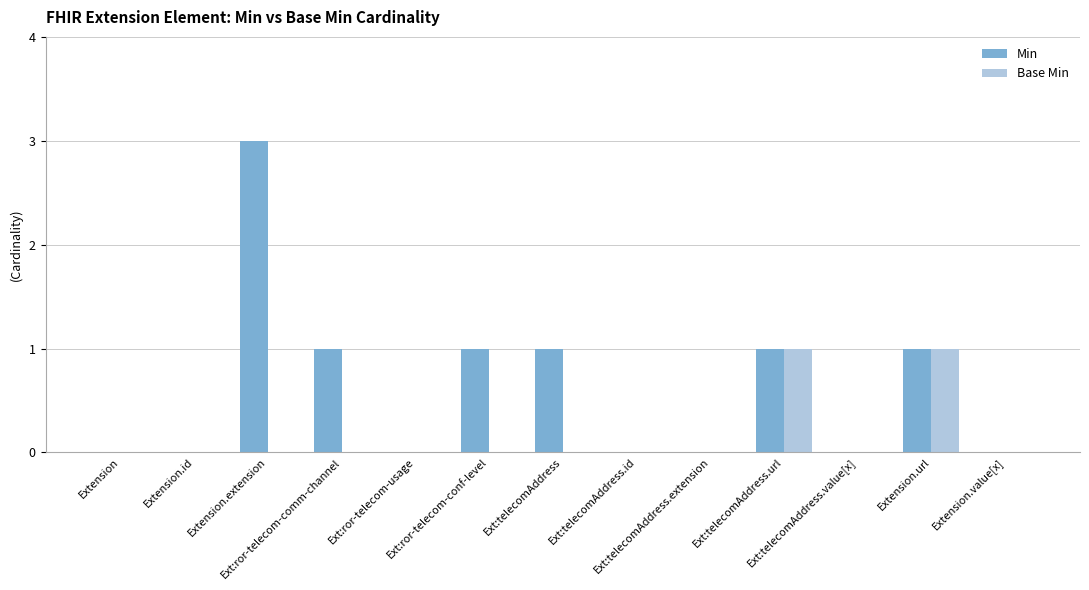

Reading left to right, what are all the values shown in this chart?

Min: Extension=0	Extension.id=0	Extension.extension=3	Ext:ror-telecom-comm-channel=1	Ext:ror-telecom-usage=0	Ext:ror-telecom-conf-level=1	Ext:telecomAddress=1	Ext:telecomAddress.id=0	Ext:telecomAddress.extension=0	Ext:telecomAddress.url=1	Ext:telecomAddress.value[x]=0	Extension.url=1	Extension.value[x]=0
Base Min: Extension=0	Extension.id=0	Extension.extension=0	Ext:ror-telecom-comm-channel=0	Ext:ror-telecom-usage=0	Ext:ror-telecom-conf-level=0	Ext:telecomAddress=0	Ext:telecomAddress.id=0	Ext:telecomAddress.extension=0	Ext:telecomAddress.url=1	Ext:telecomAddress.value[x]=0	Extension.url=1	Extension.value[x]=0